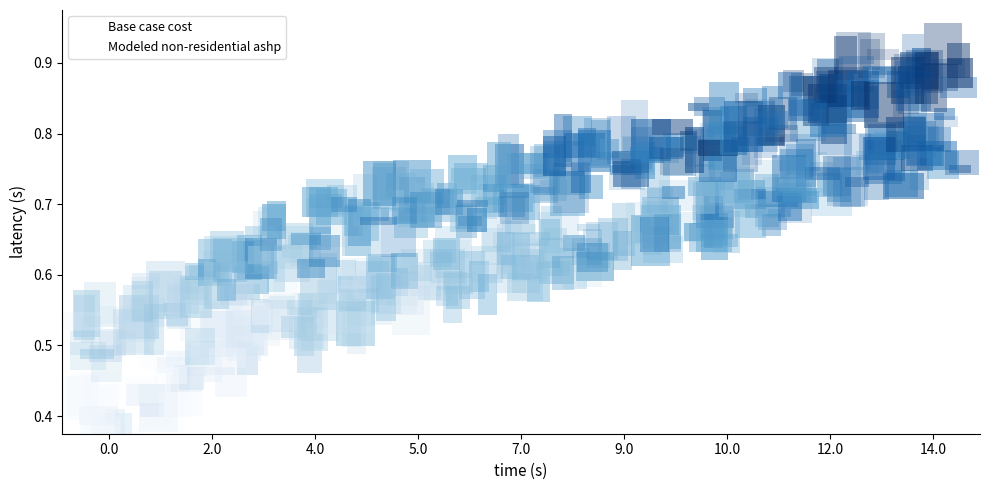

What are all the series names shown in the legend?

Base case cost, Modeled non-residential ashp